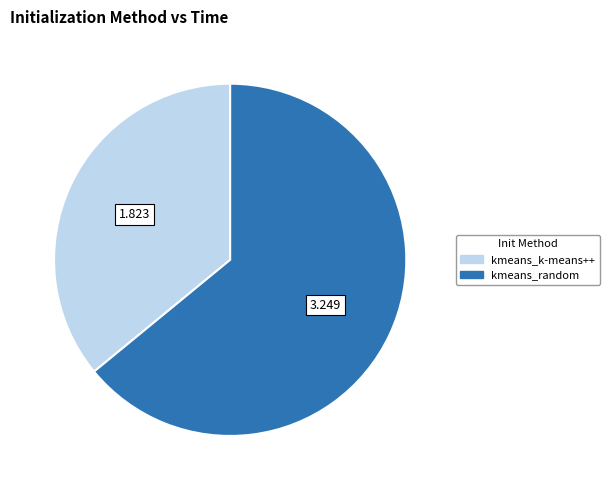

Which slice is the smallest?

kmeans_k-means++